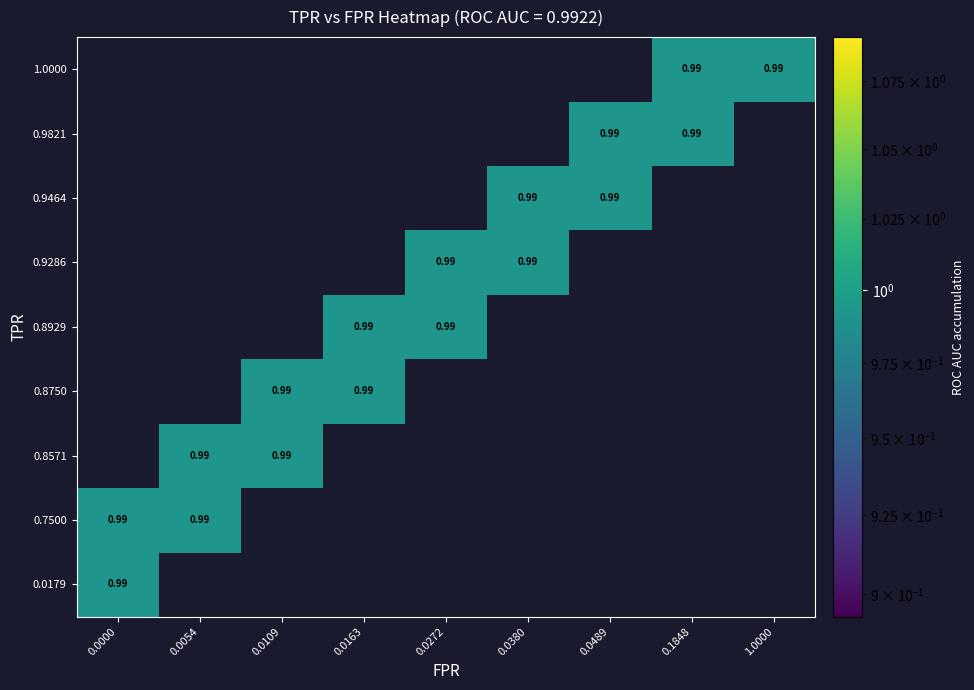

The 0.027173913043478260 series shows 0.0 at 5. True or false?

True